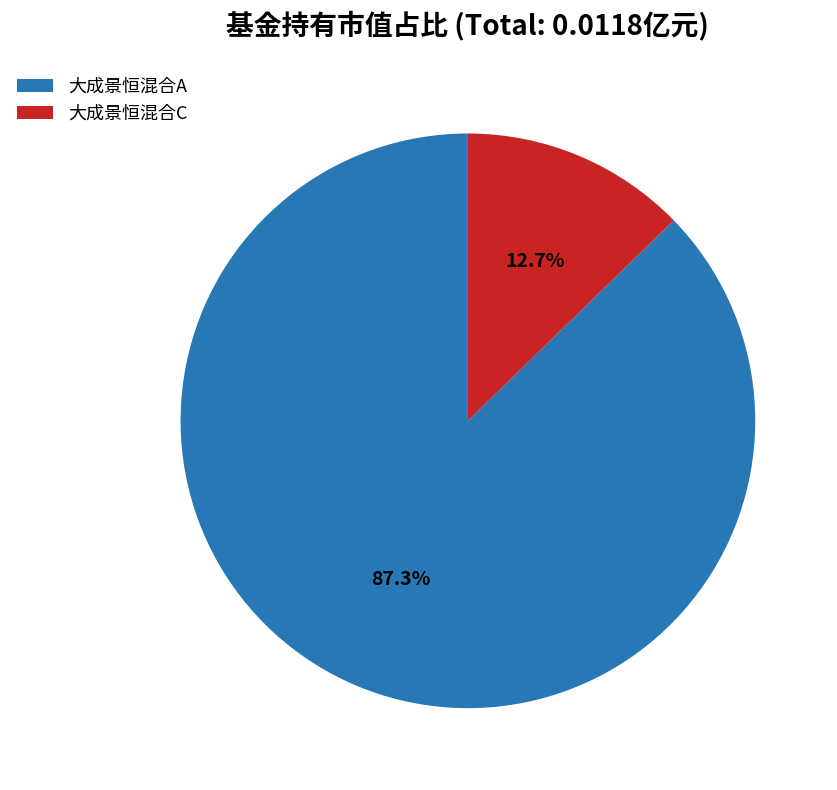

Which category accounts for the majority?

大成景恒混合A